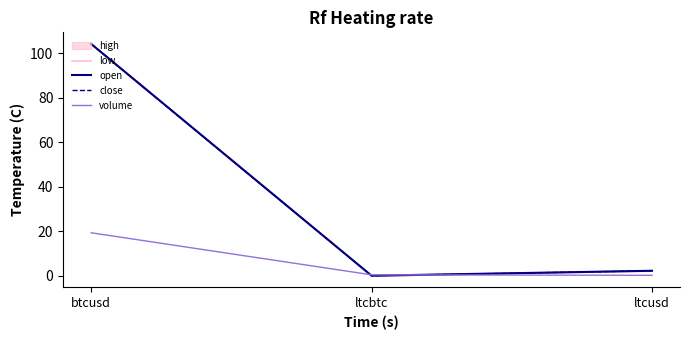

What is the difference between the maximum and minimum values in the close series?

104.2